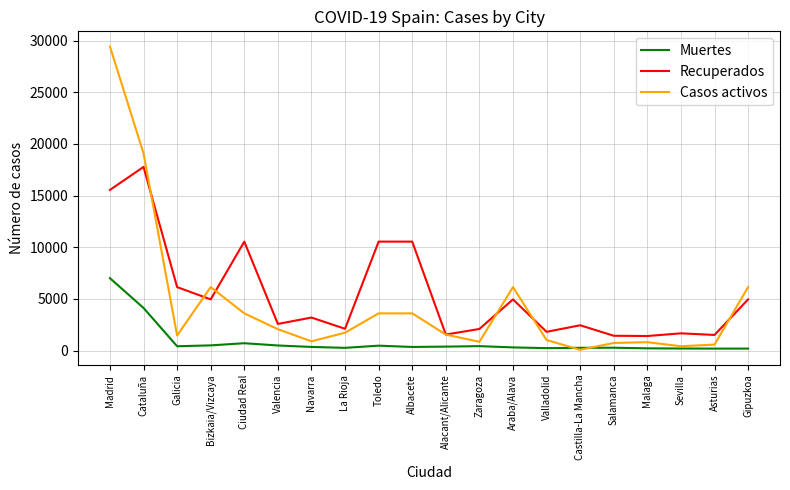

What is the maximum value shown in the chart?

29436